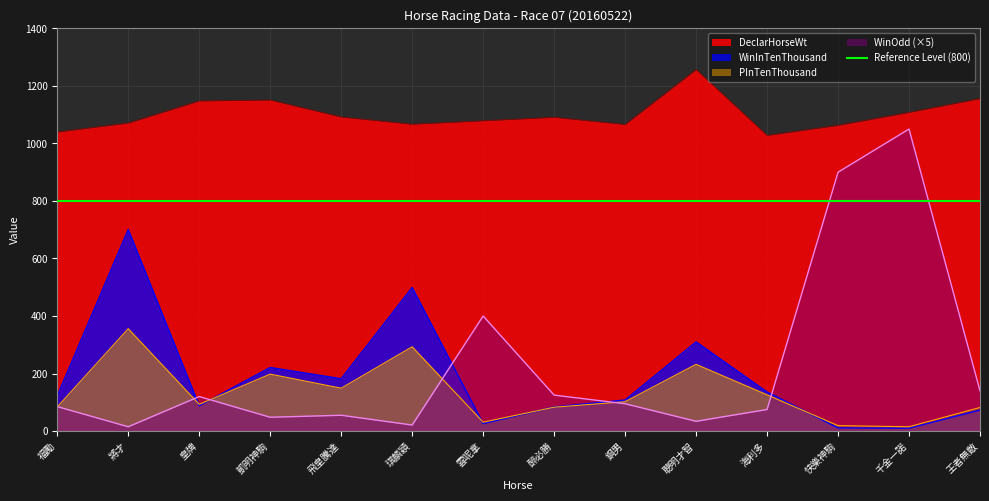

At which category is the sum across all series the highest?

千金一諾